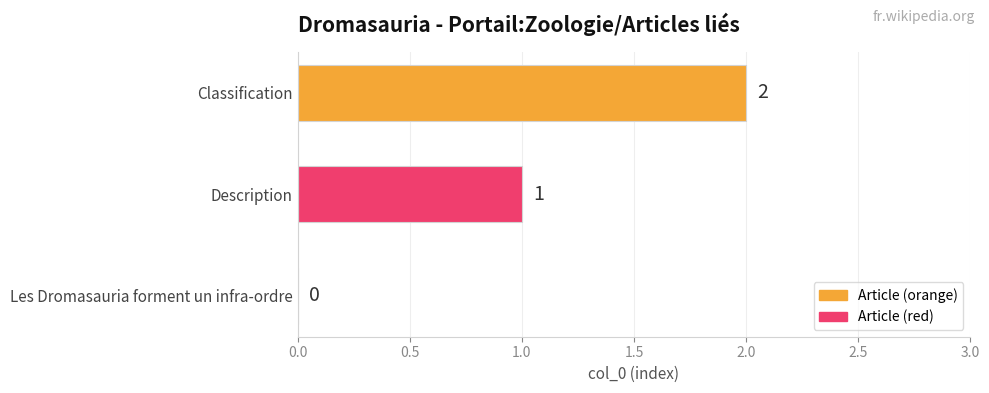

The value at Classification is 1. True or false?

False